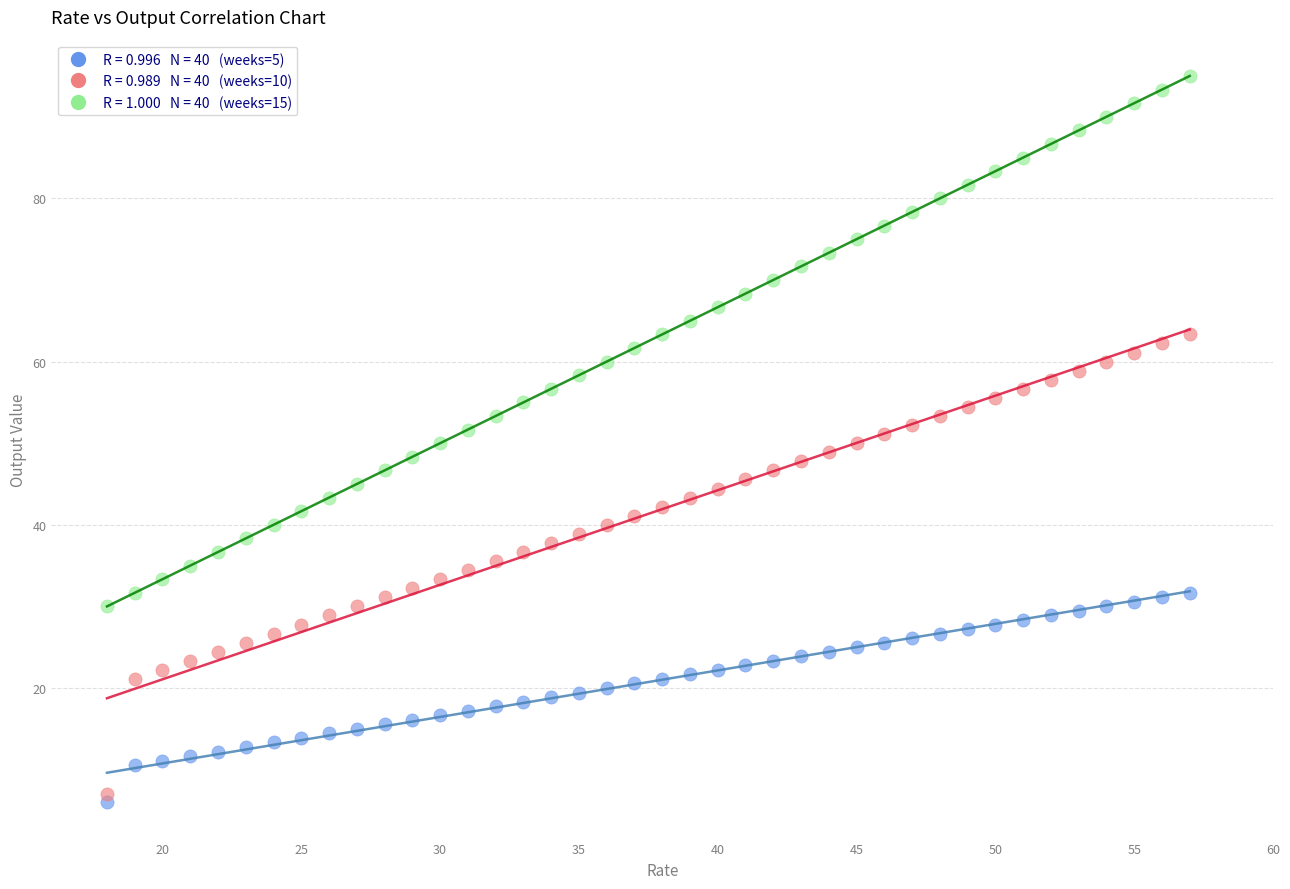

Across all data points, what is the range of Y values (max minus min)?

89.0